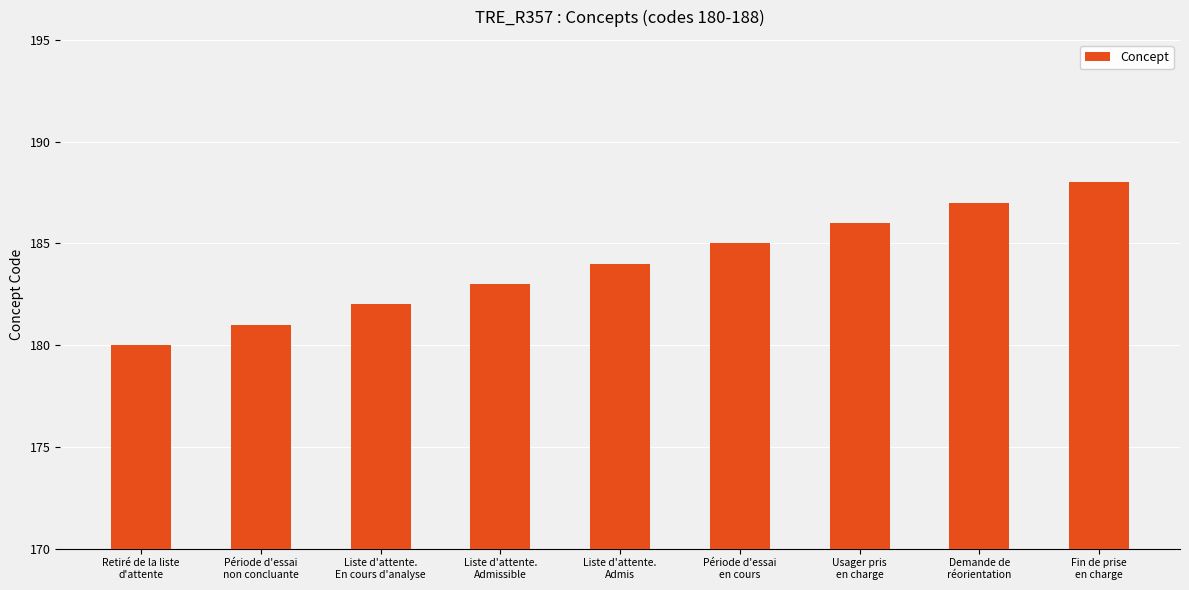

How many categories are shown in the chart?

9